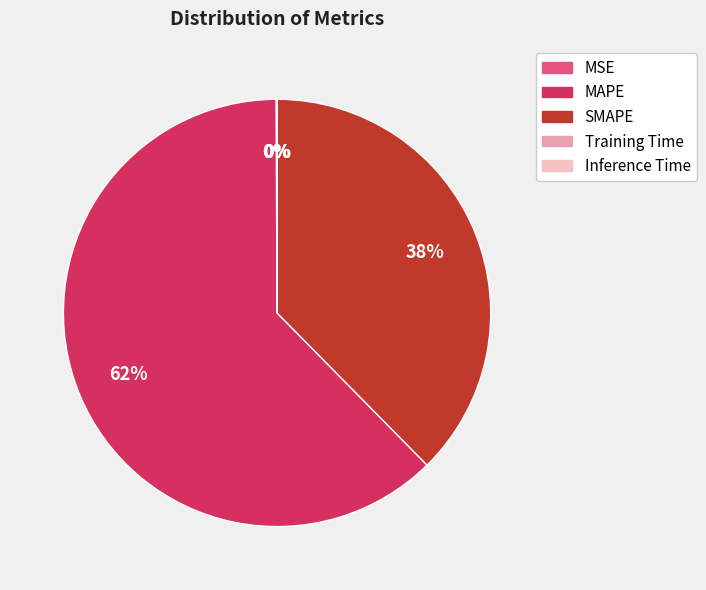

To the nearest percent, what percentage of the pie is SMAPE?

38%